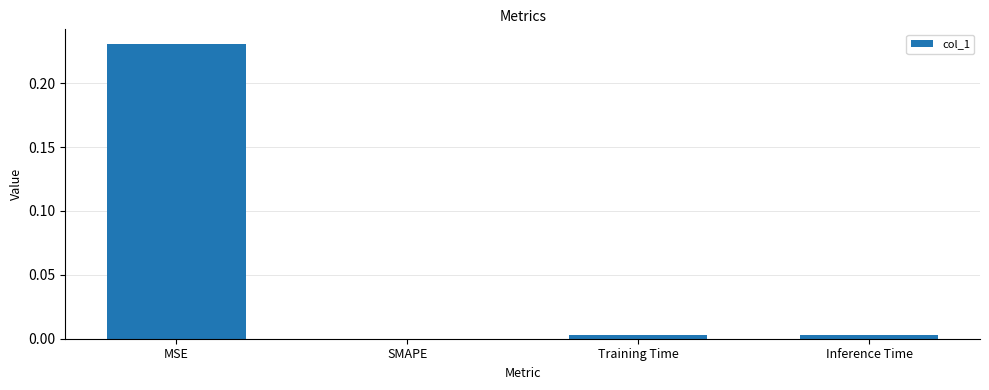

Which has a higher value, MSE or Inference Time?

MSE